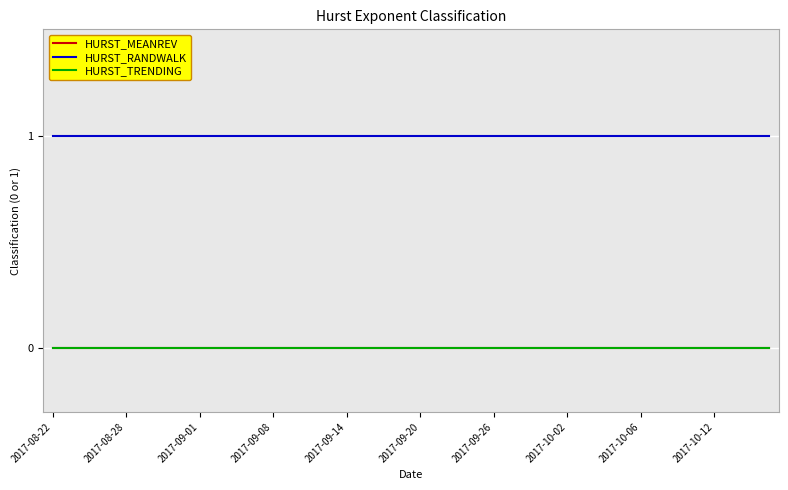

At how many categories does at least one series exceed 0?

40